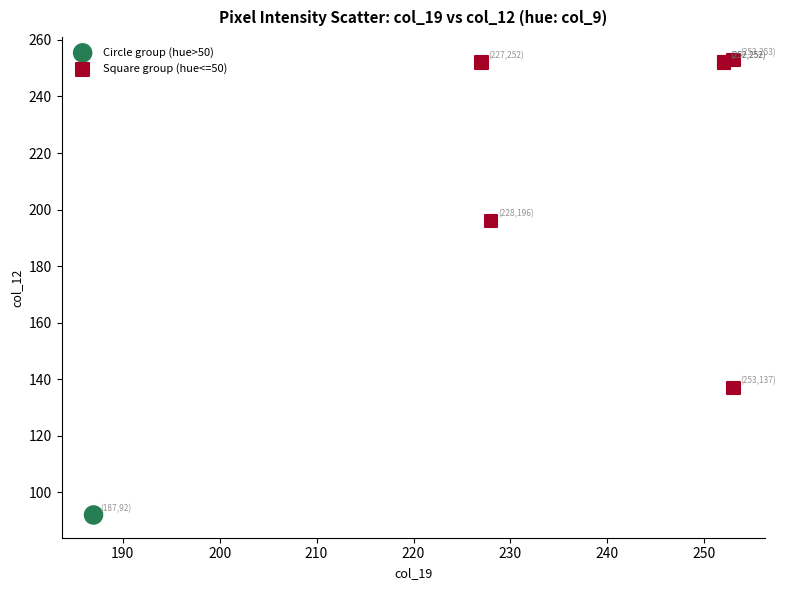

What are all the series names shown in the legend?

Circle group (hue>50), Square group (hue<=50)